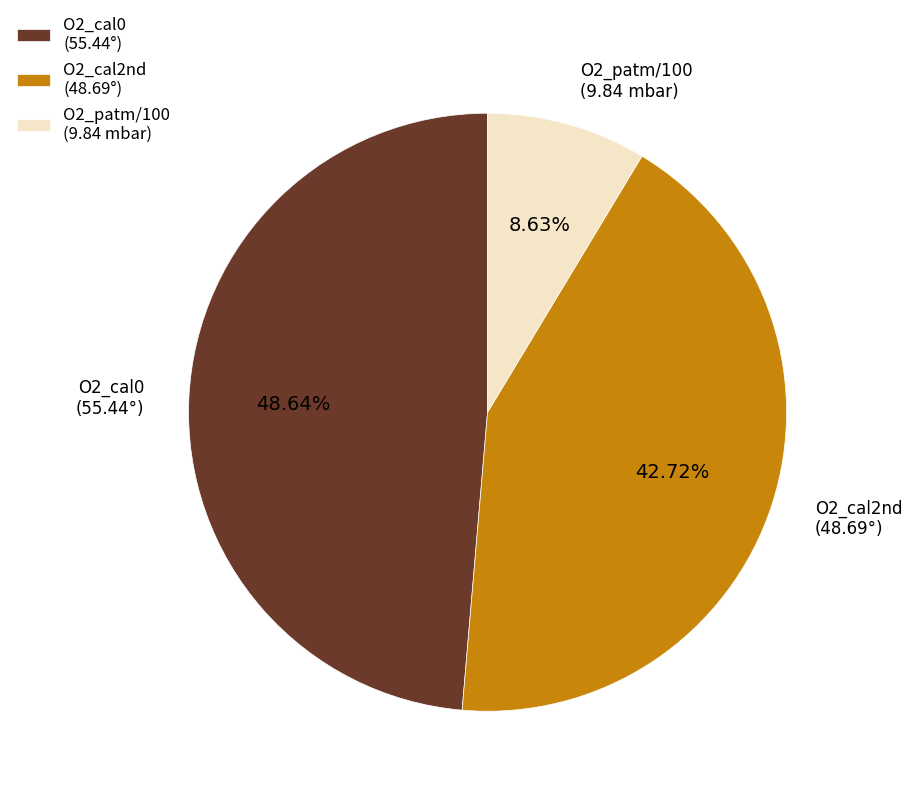

What is the smallest slice in the pie chart?

O2_patm/100 (9.84 mbar)